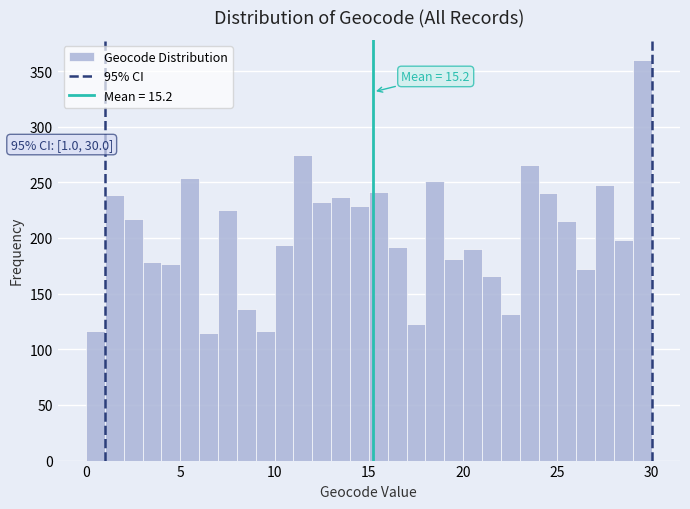

Read against the x-axis, roughly where is the centre of the tallest bar?

29.5